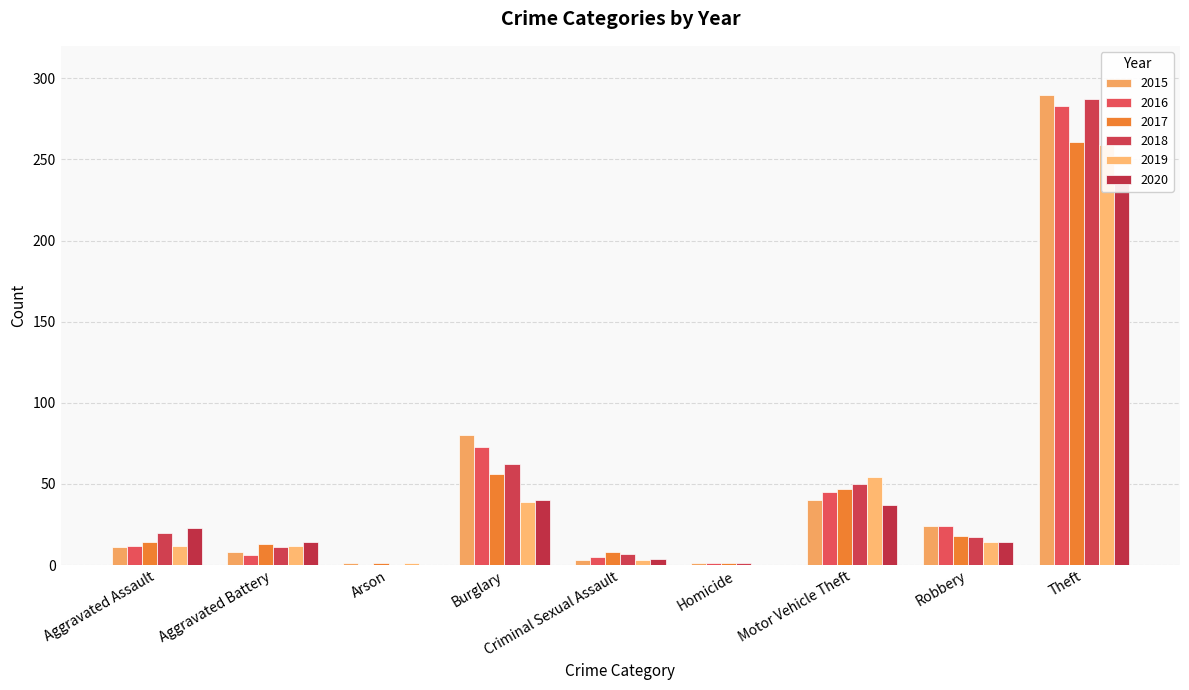

The 2020 series shows 24 at Robbery. True or false?

False